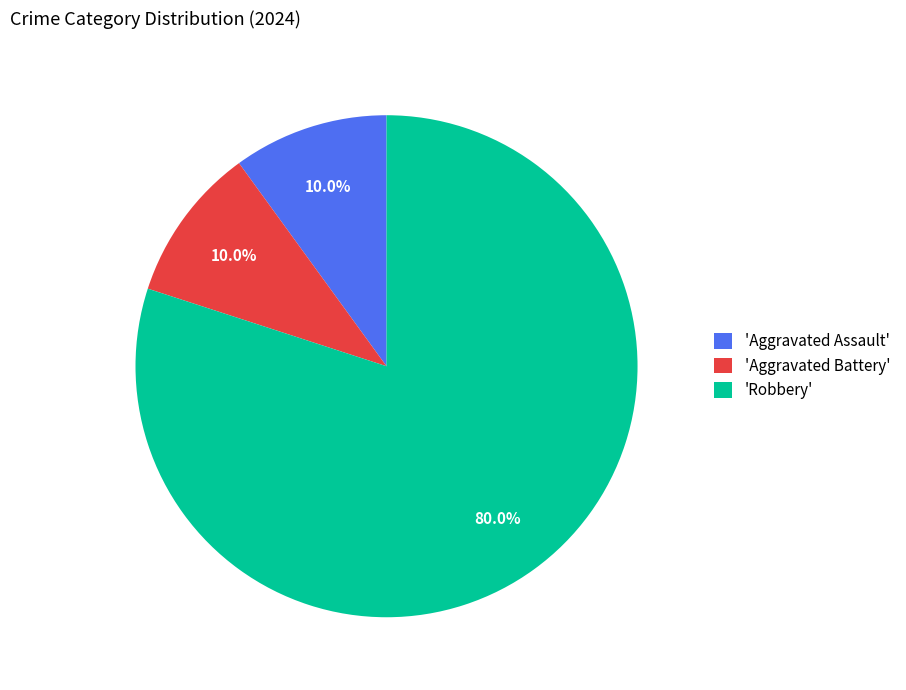

What percentage do 'Robbery' and 'Aggravated Assault' together represent?

90.0%